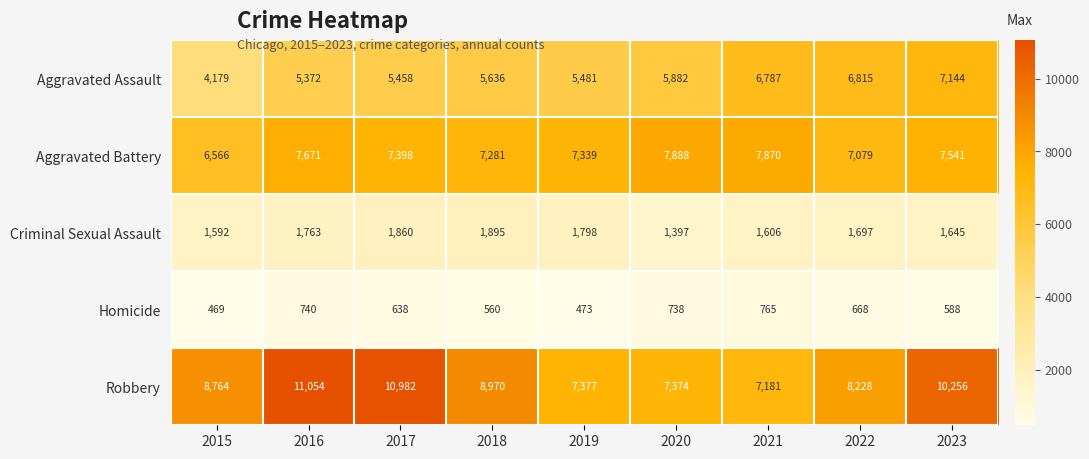

What is the maximum value for Criminal Sexual Assault?

1895